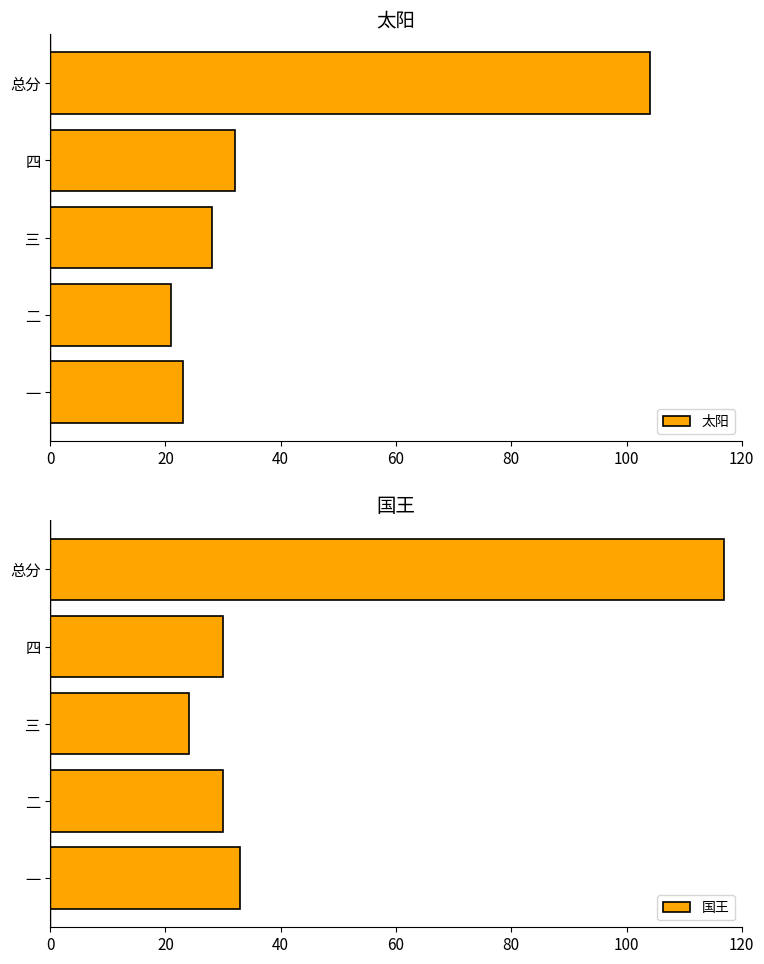

What is the greatest value displayed?

117